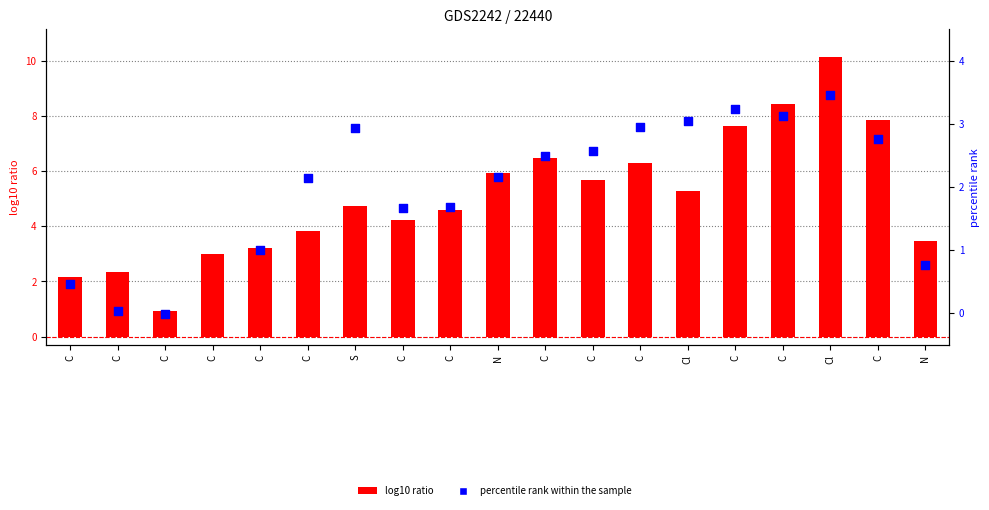

What is the total value across all series at C?

2.6